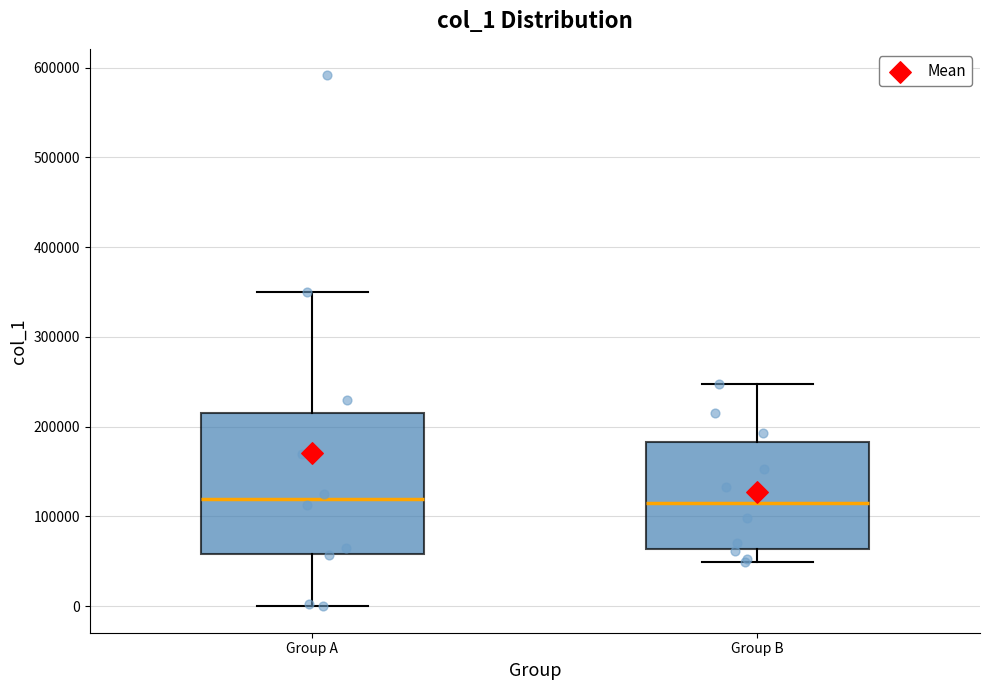

Which box is the tallest, from its lower edge to its upper edge?

Group A